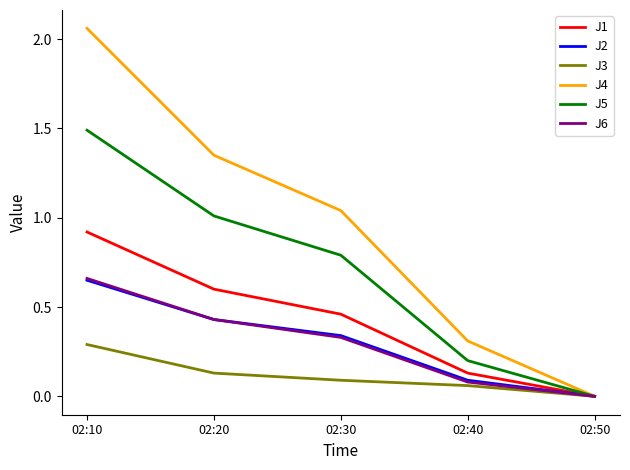

The J1 series shows 0.9 at 02:10. True or false?

True